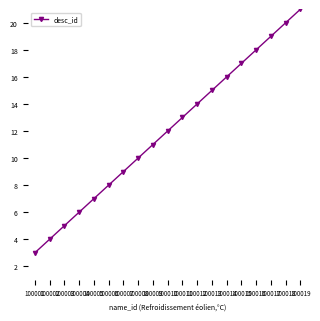

The value at 100010 is 20. True or false?

False